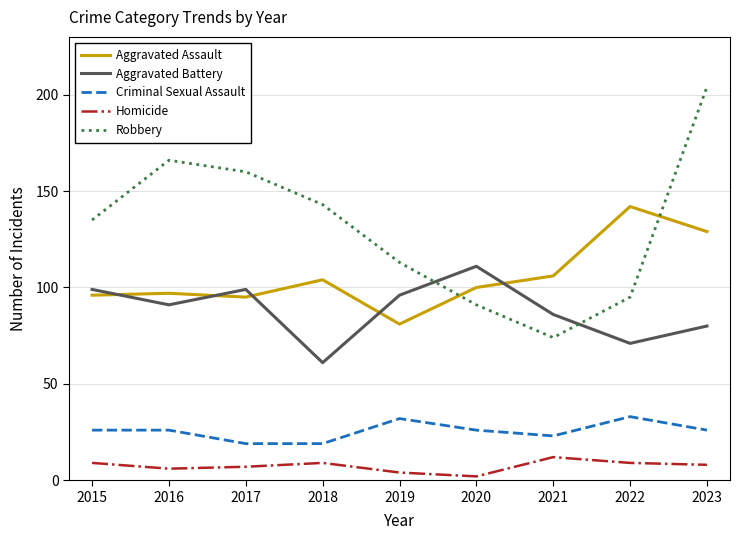

What value does the Homicide series have at 2022?

9